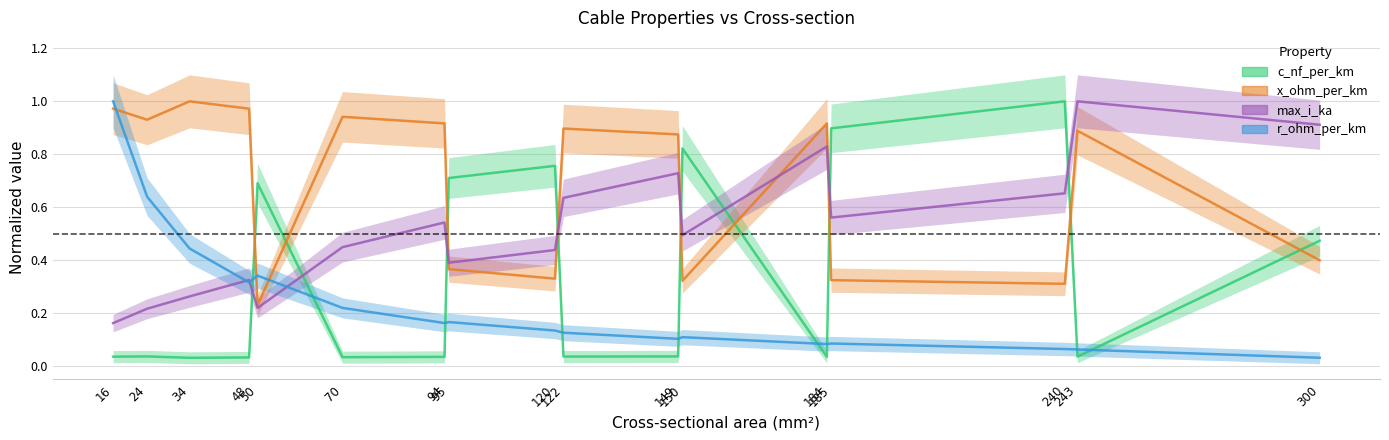

List the labels in order of r_ohm_per_km value, smallest first.

300, 243, 240, 184, 185, 149, 150, 122, 120, 94, 95, 70, 48, 50, 34, 24, 16